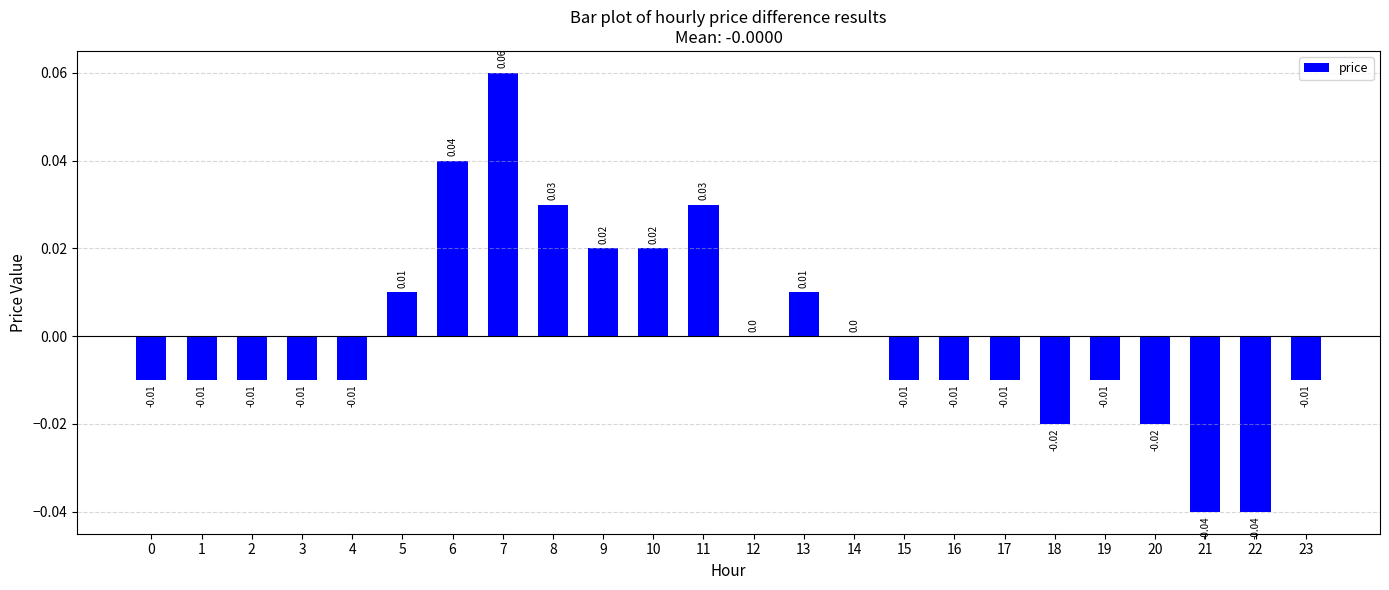

Which has a higher value, 11 or 0?

11